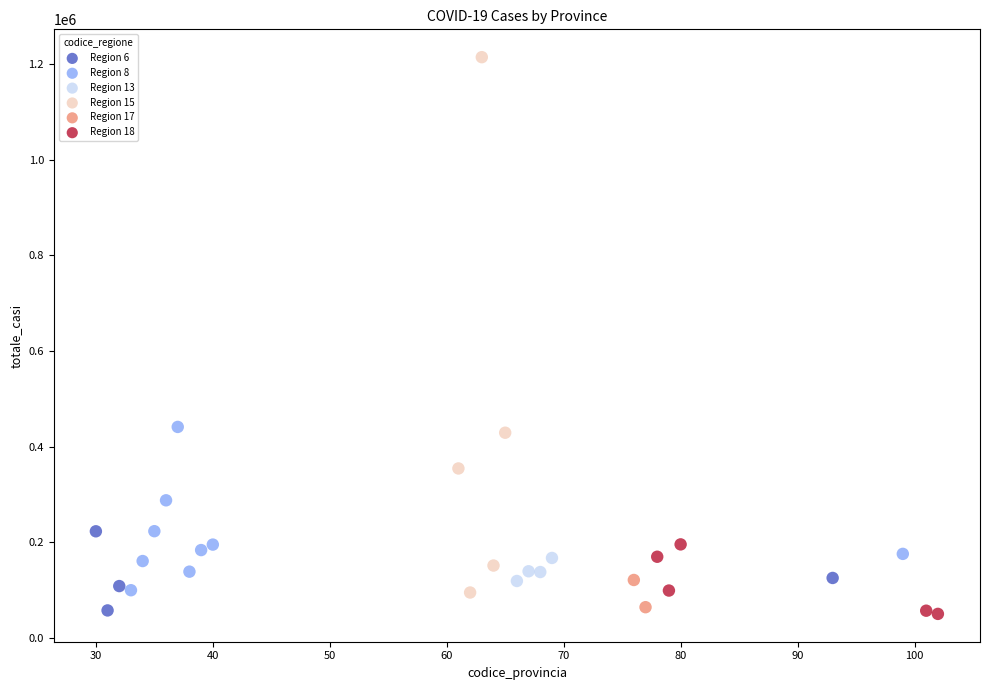

What are all the series names shown in the legend?

Region 6, Region 8, Region 13, Region 15, Region 17, Region 18